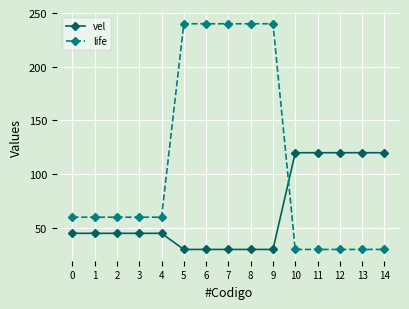

What is the sum of the life values at 3 and 9?

300